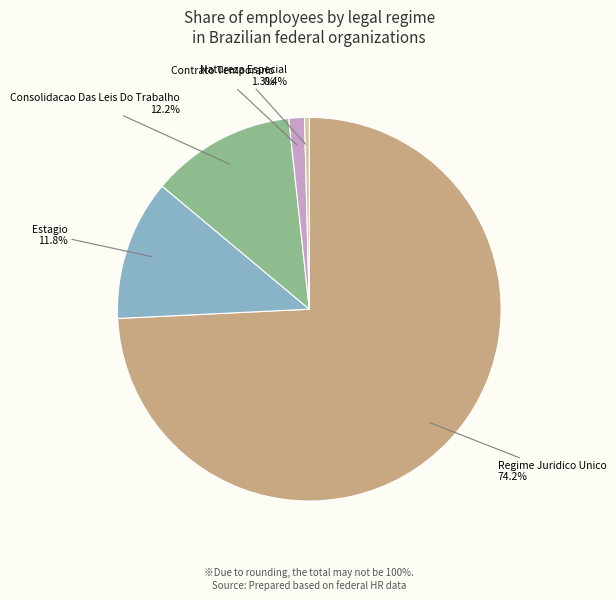

Does any single category account for the majority?

Yes